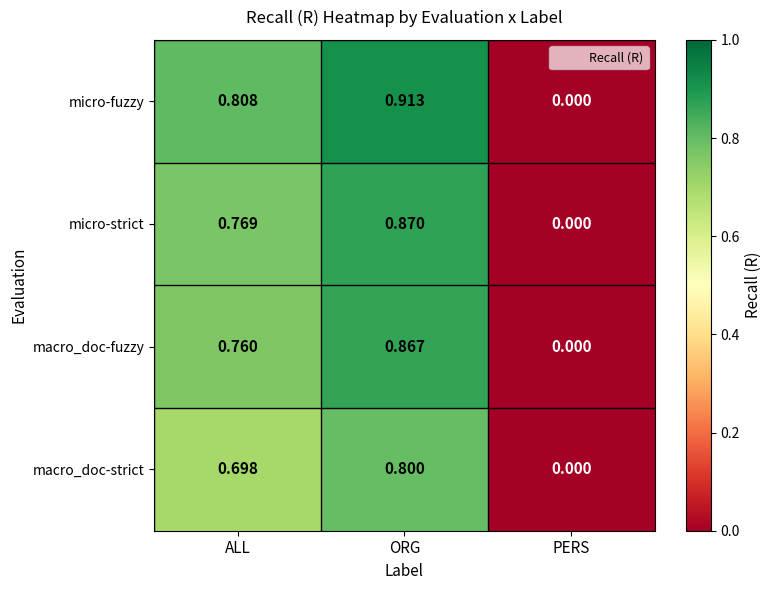

What is the spread (max minus min) of values at ORG?

0.1